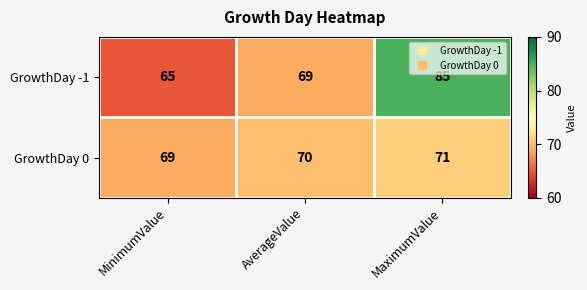

Reading right to left, extract all data points from this chart.

GrowthDay -1: 85	69	65
GrowthDay 0: 71	70	69